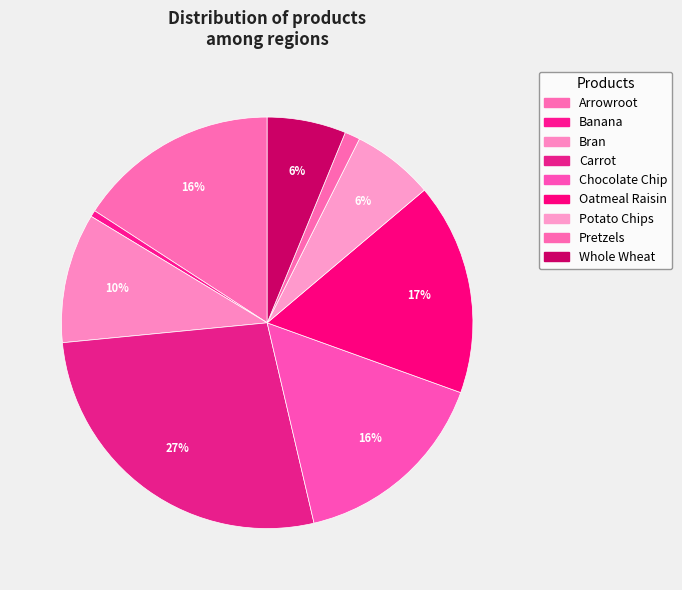

How many slices are in this pie chart?

9